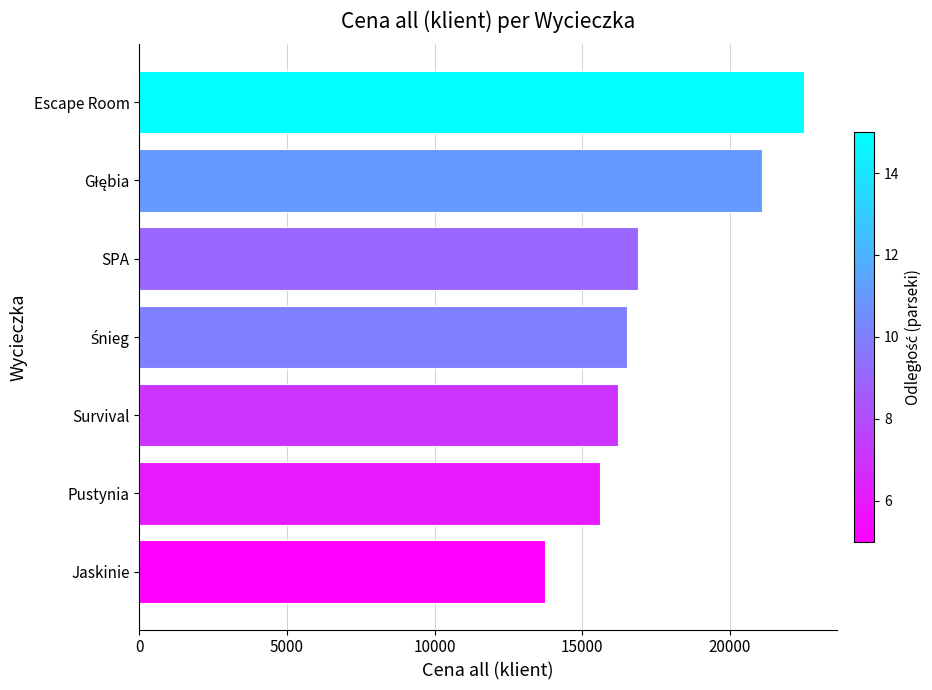

What is the average value?

17507